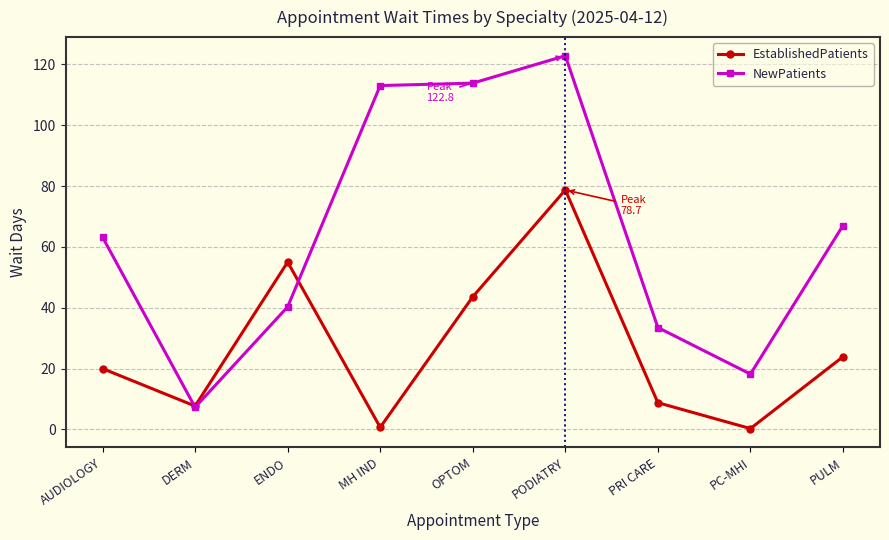

Which series has the widest spread of values?

NewPatients